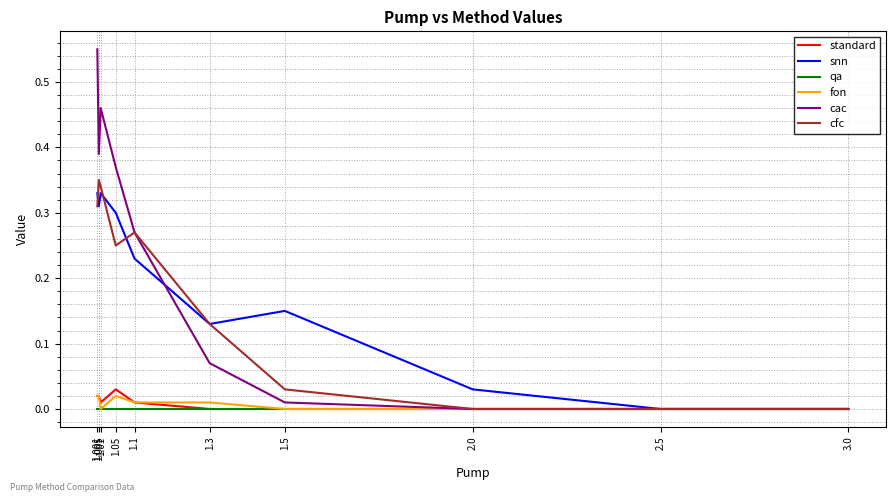

Which series has the largest total across all categories?

cac